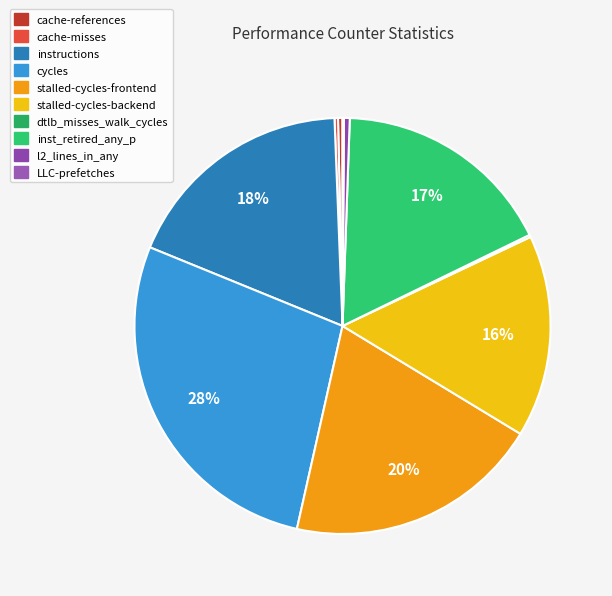

Combined, what portion of the pie is cache-misses and cycles?

27.9%